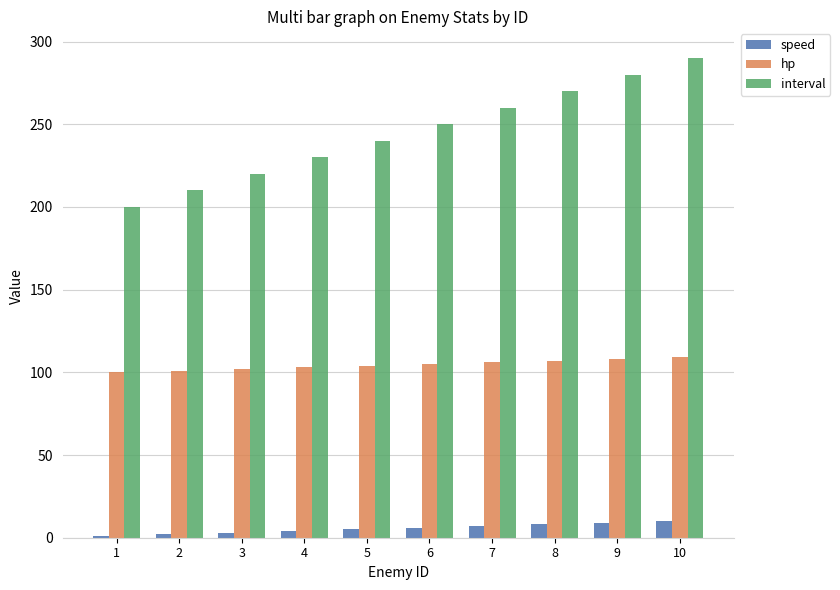

What is the total value across all series at 6?

361